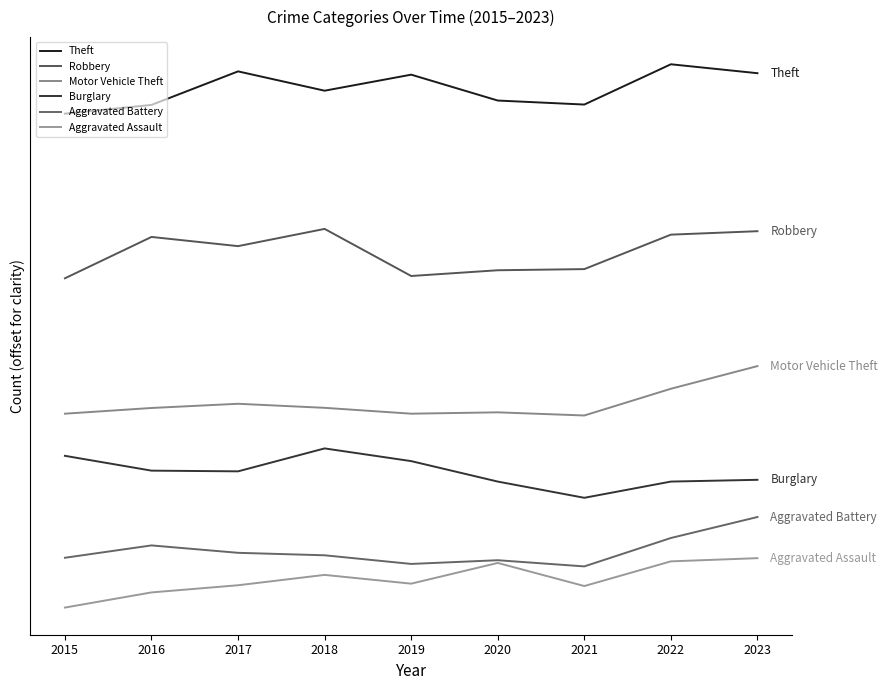

Does the chart have visible grid lines?

No